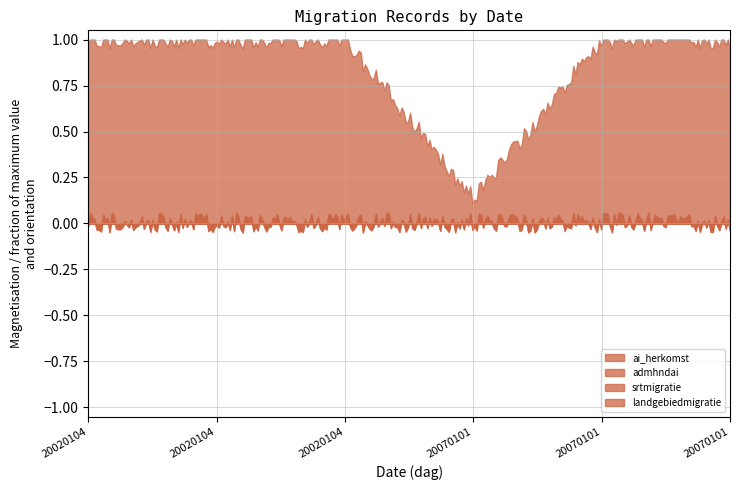

Rank the categories by admhndai value from highest to lowest.

20070101, 20070101, 20070101, 20020104, 20020104, 20020104